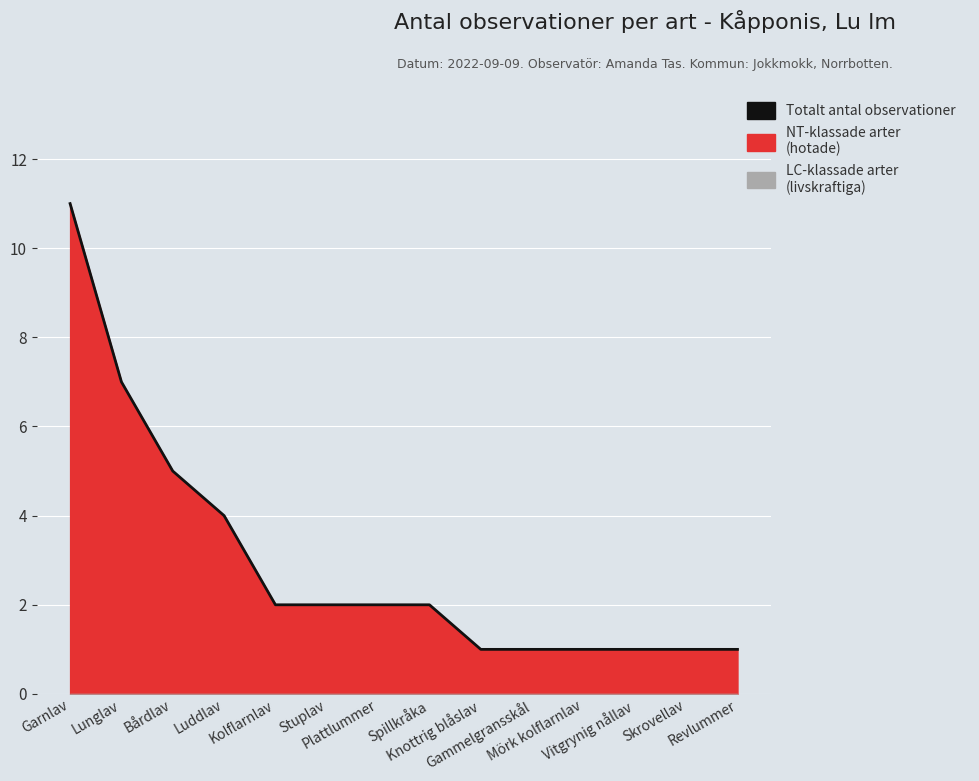

Reading right to left, extract all data points from this chart.

Revlummer=1	Skrovellav=1	Vitgrynig nållav=1	Mörk kolflarnlav=1	Gammelgransskål=1	Knottrig blåslav=1	Spillkråka=2	Plattlummer=2	Stuplav=2	Kolflarnlav=2	Luddlav=4	Bårdlav=5	Lunglav=7	Garnlav=11